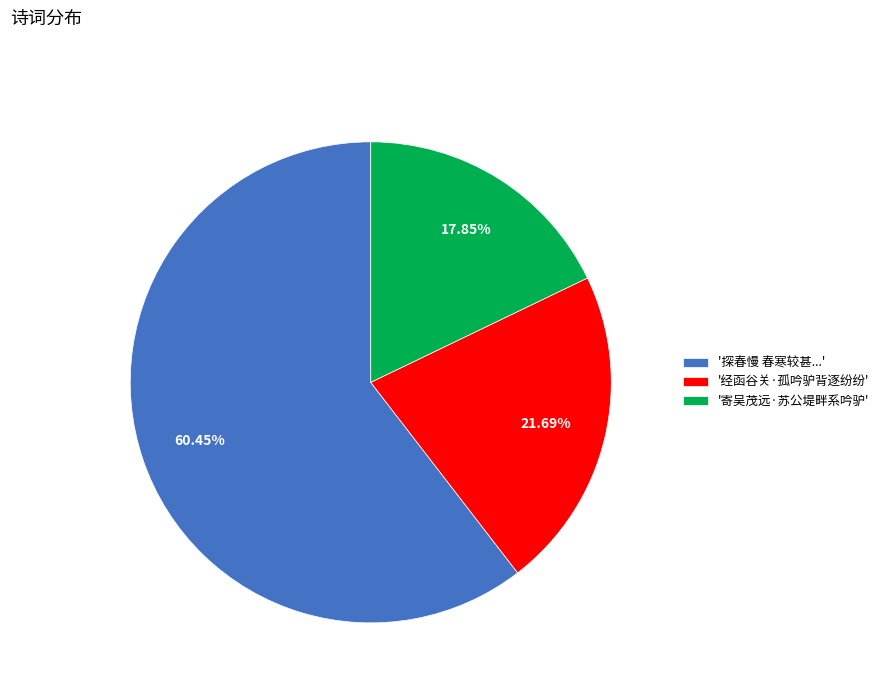

Is '探春慢 春寒较甚...' the majority of the pie?

Yes